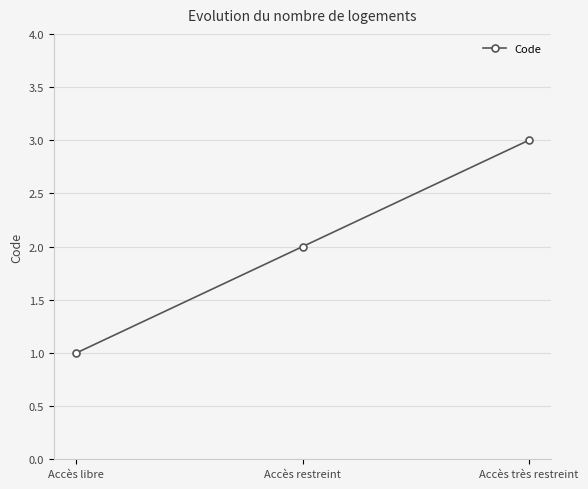

What is the greatest value displayed?

3